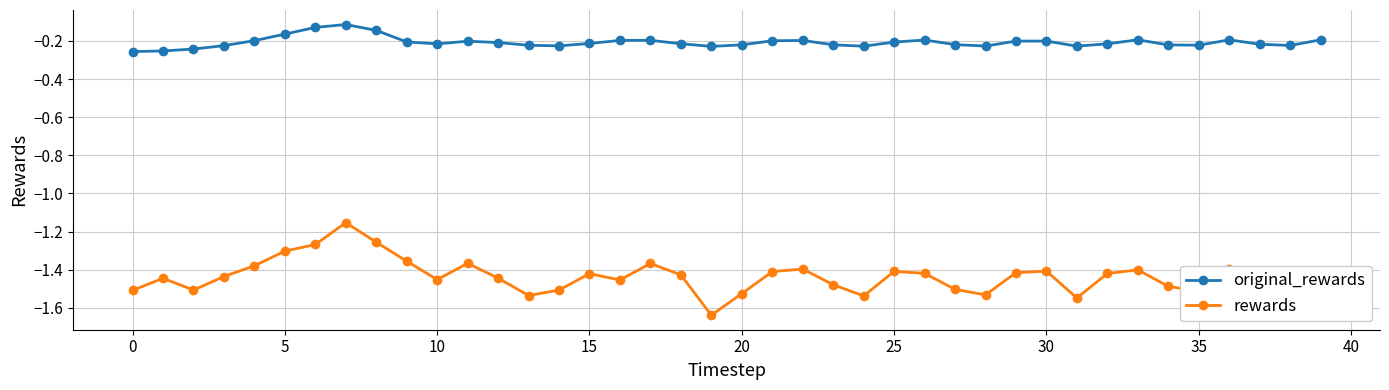

What is the sum of all original_rewards values?

-8.3